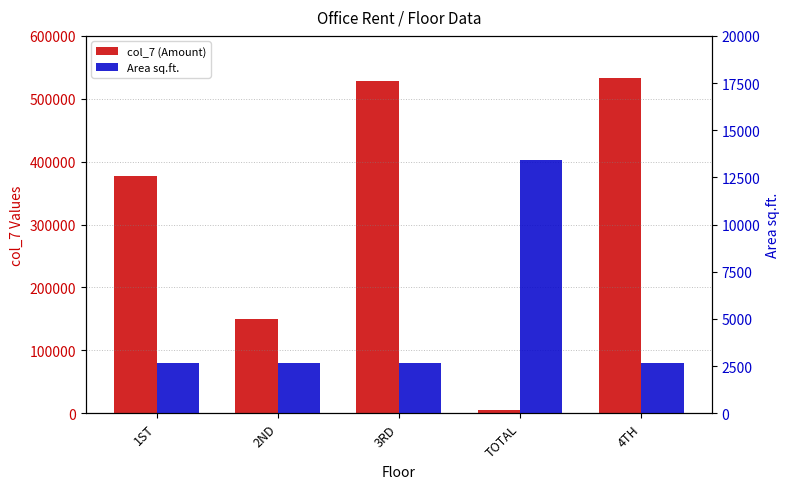

At how many categories does at least one series exceed 467904?

2